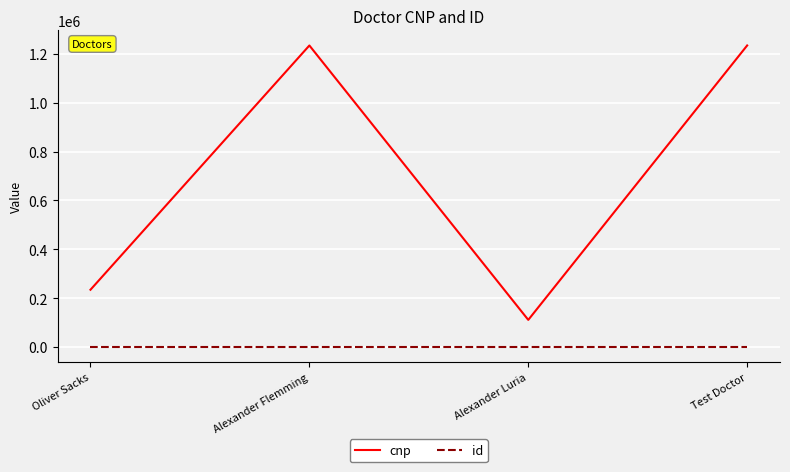

Does the chart have visible grid lines?

Yes